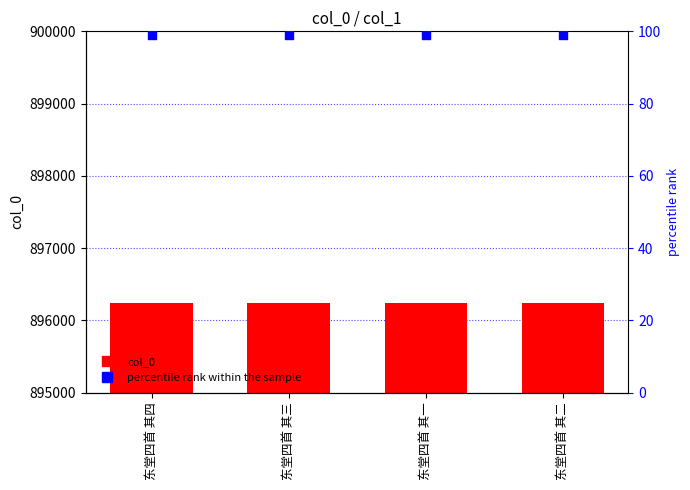

Which series has the largest total across all categories?

col_0